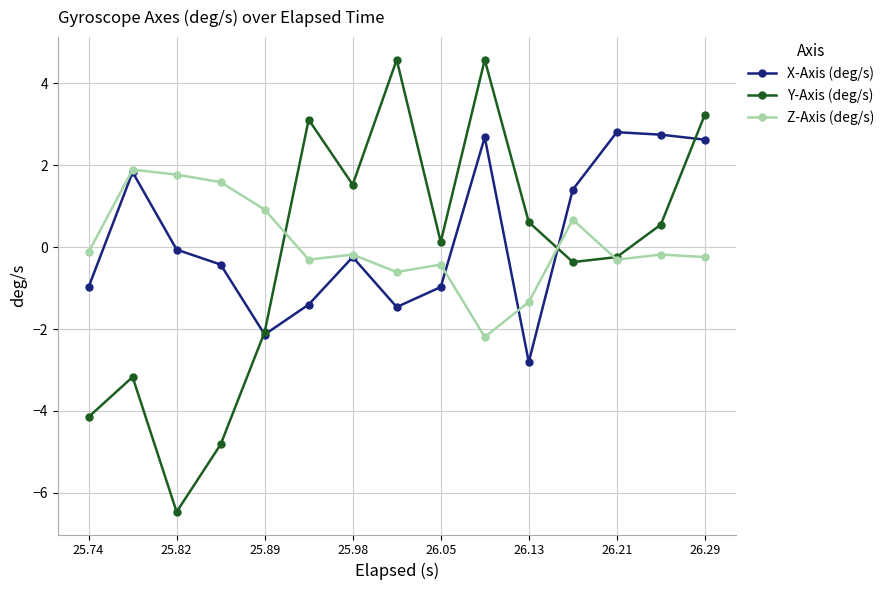

Which series has the widest spread of values?

Y-Axis (deg/s)